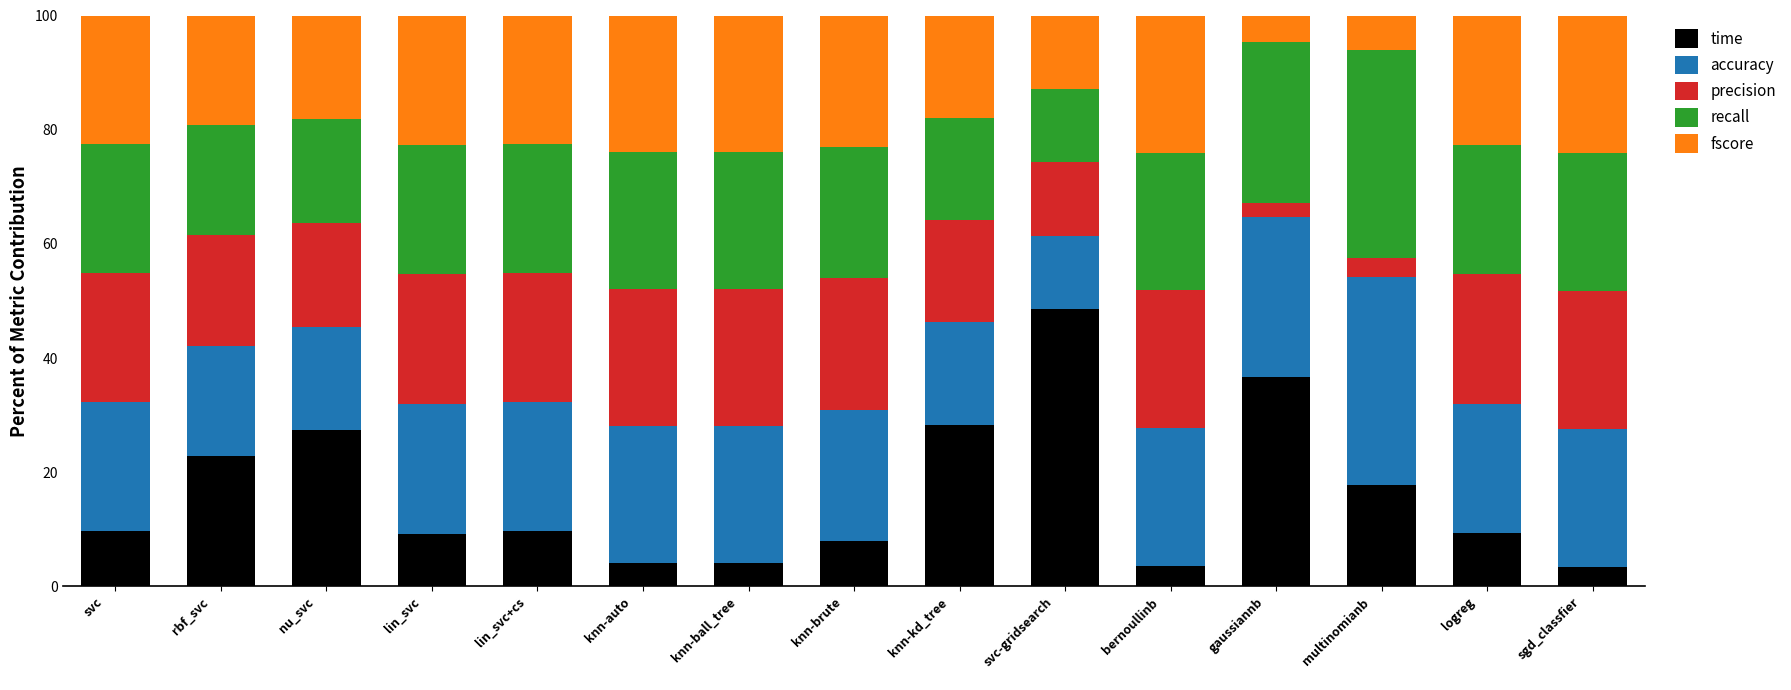

How many bars are there in total?

15